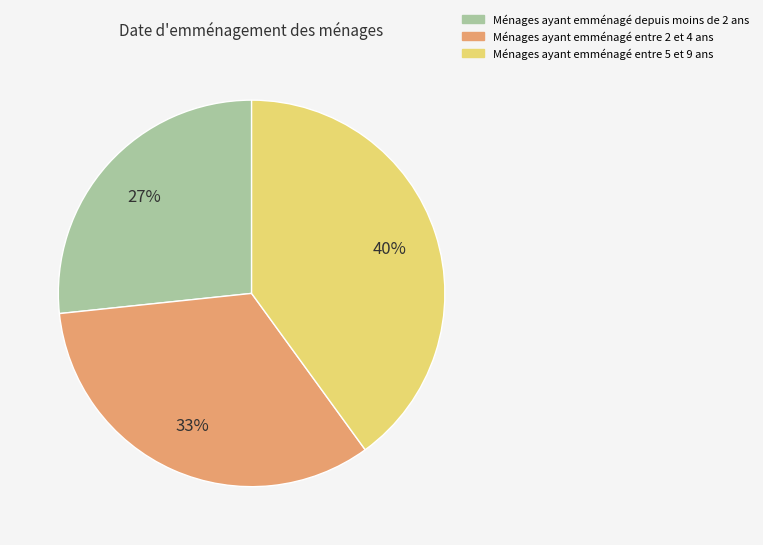

To the nearest percent, what is the average slice percentage?

33%